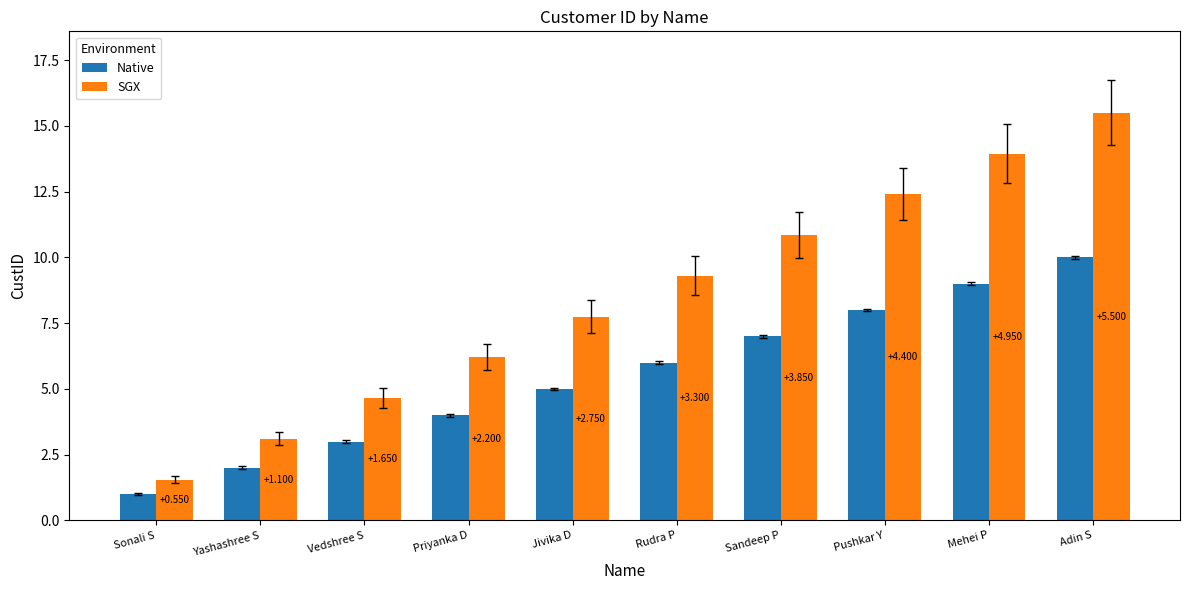

What is the label of the 8th bar from the left?

Pushkar Y